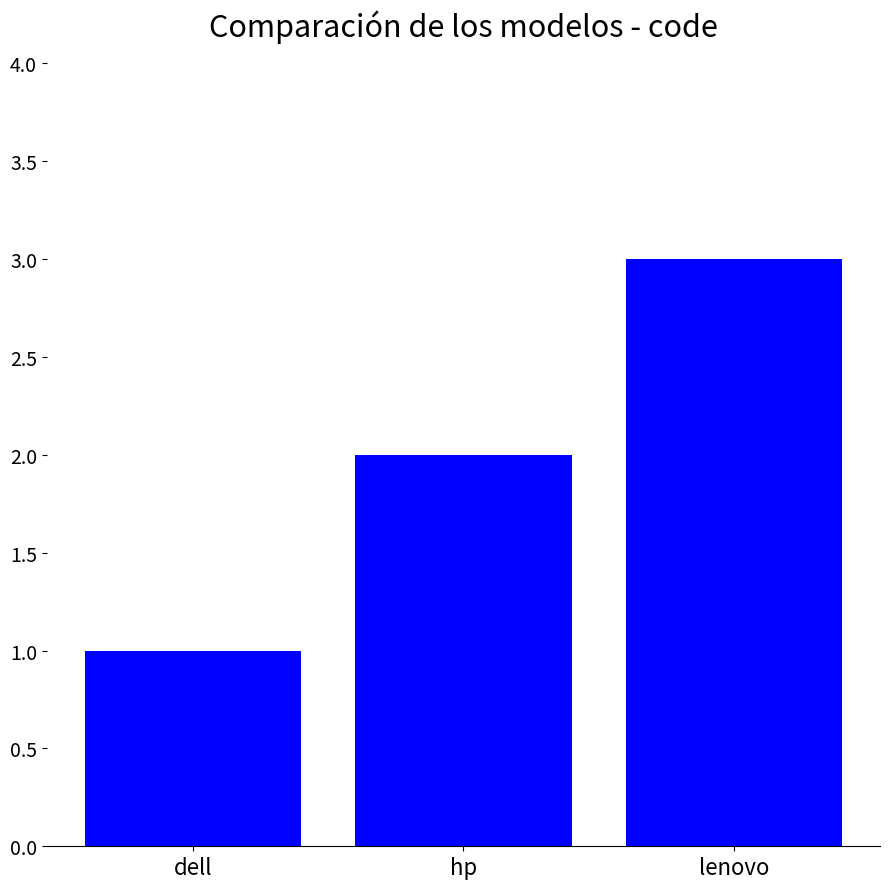

What is the ratio of the value at hp to the value at lenovo?

0.7